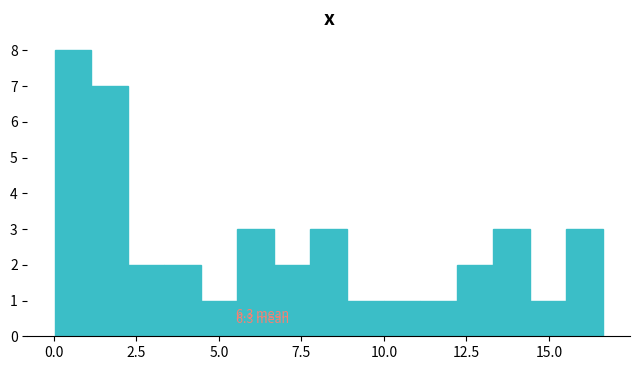

Read against the x-axis, roughly where is the centre of the tallest bar?

0.5